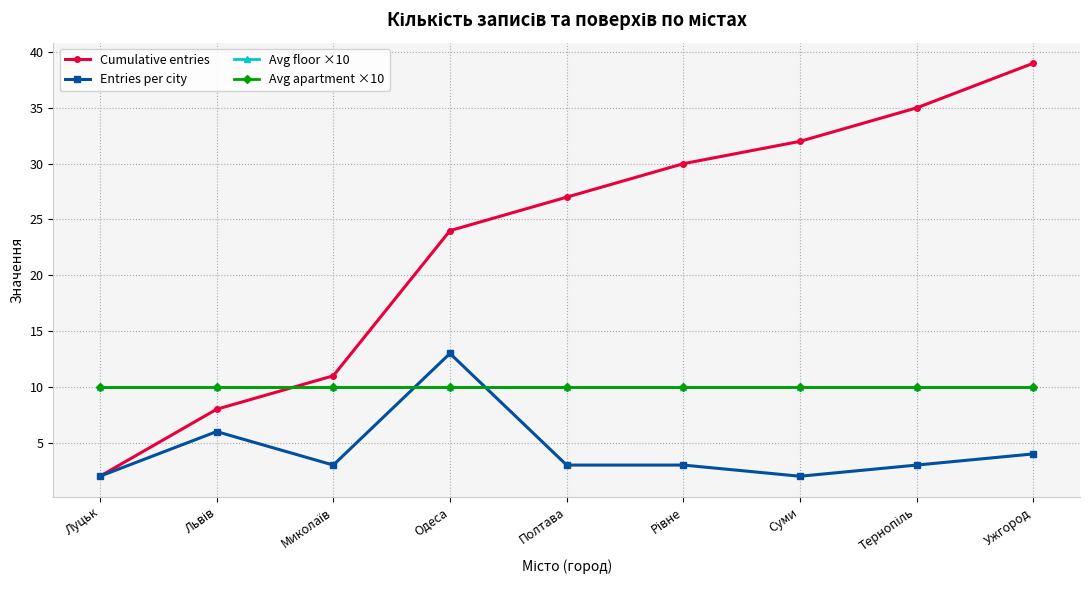

What is the minimum value for Avg floor ×10?

10